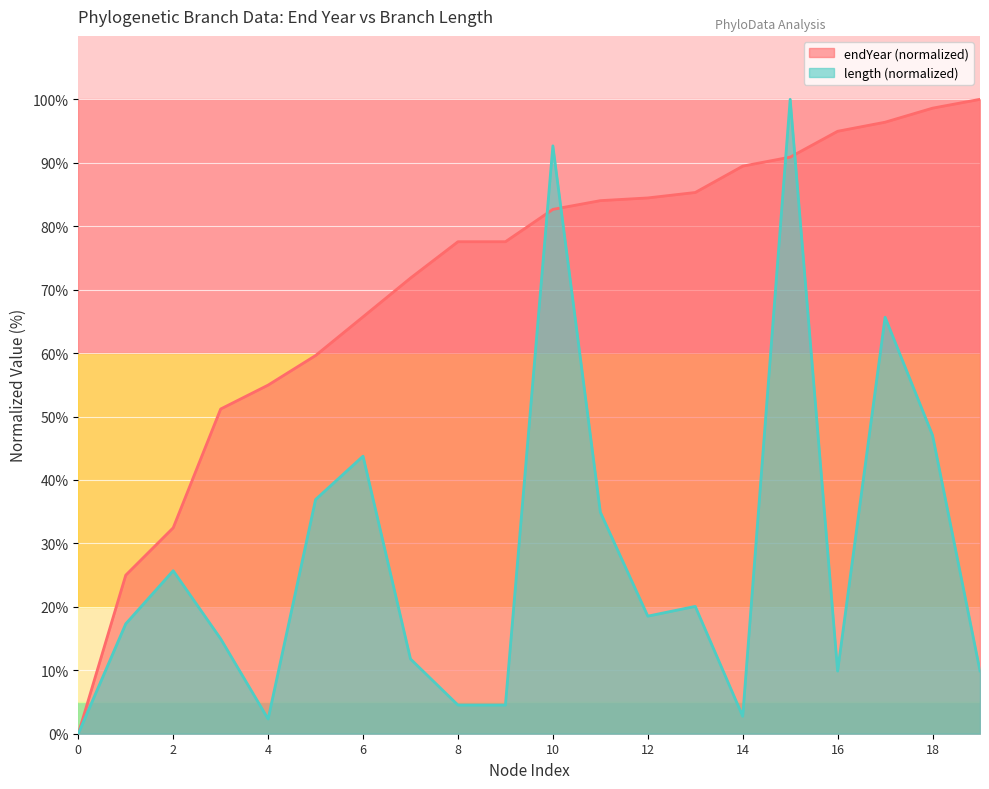

Is the value of length (normalized) at 14 greater than the value of endYear (normalized) at 6?

No